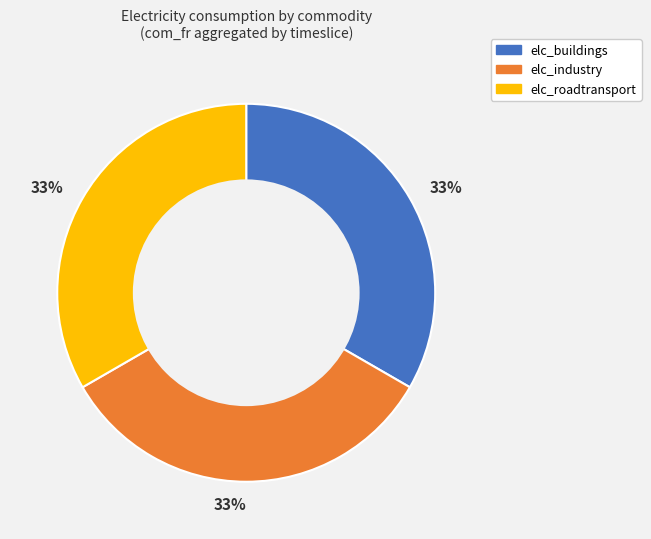

Is there any slice that represents more than half of the pie?

No